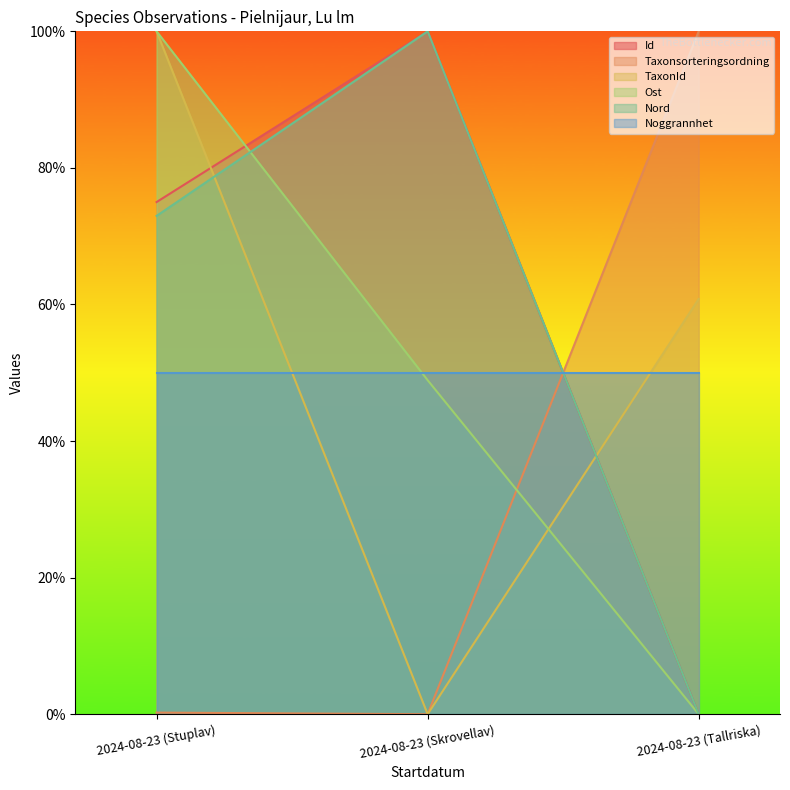

Is the value of TaxonId at 2024-08-23 (Skrovellav) greater than the value of Ost at 2024-08-23 (Stuplav)?

No